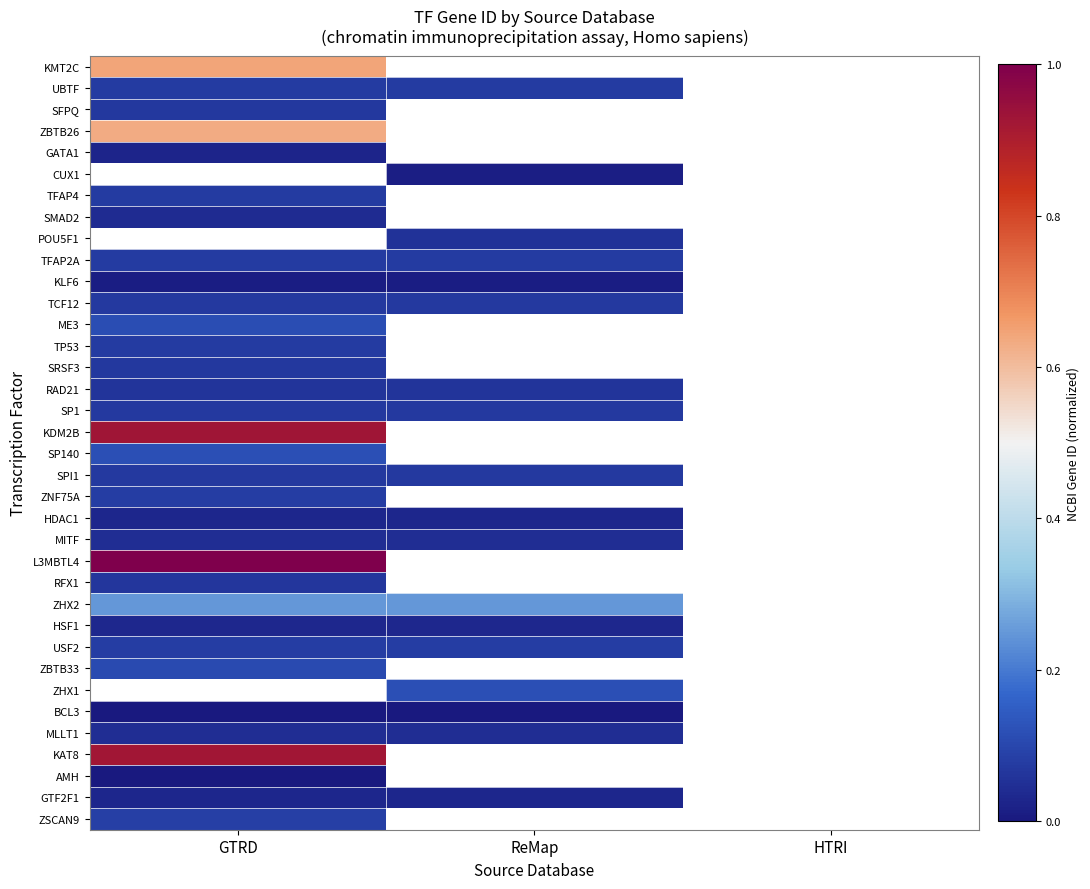

What is the greatest value displayed?

1.0